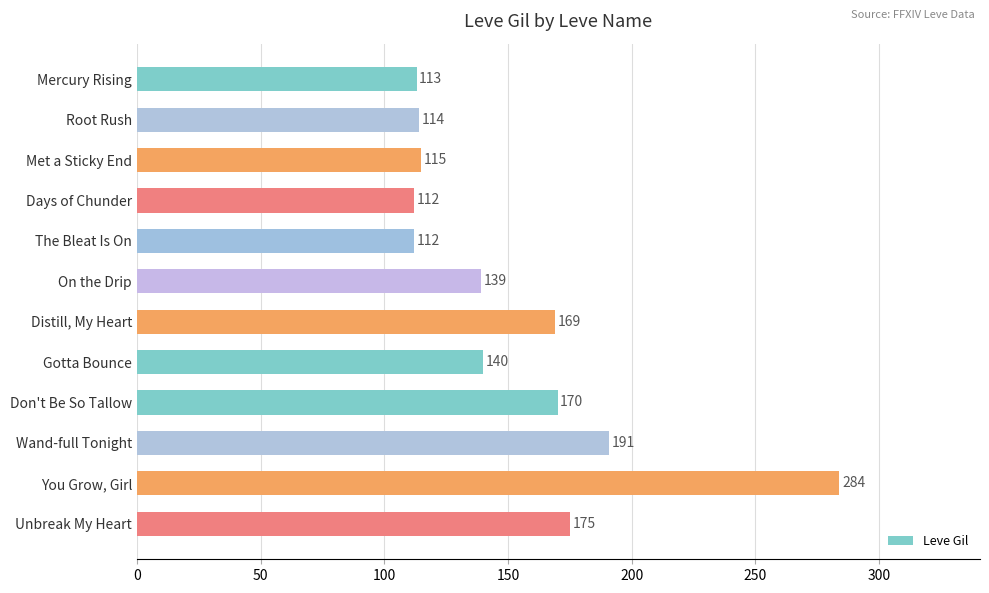

What is the difference between the maximum and second lowest values?

172